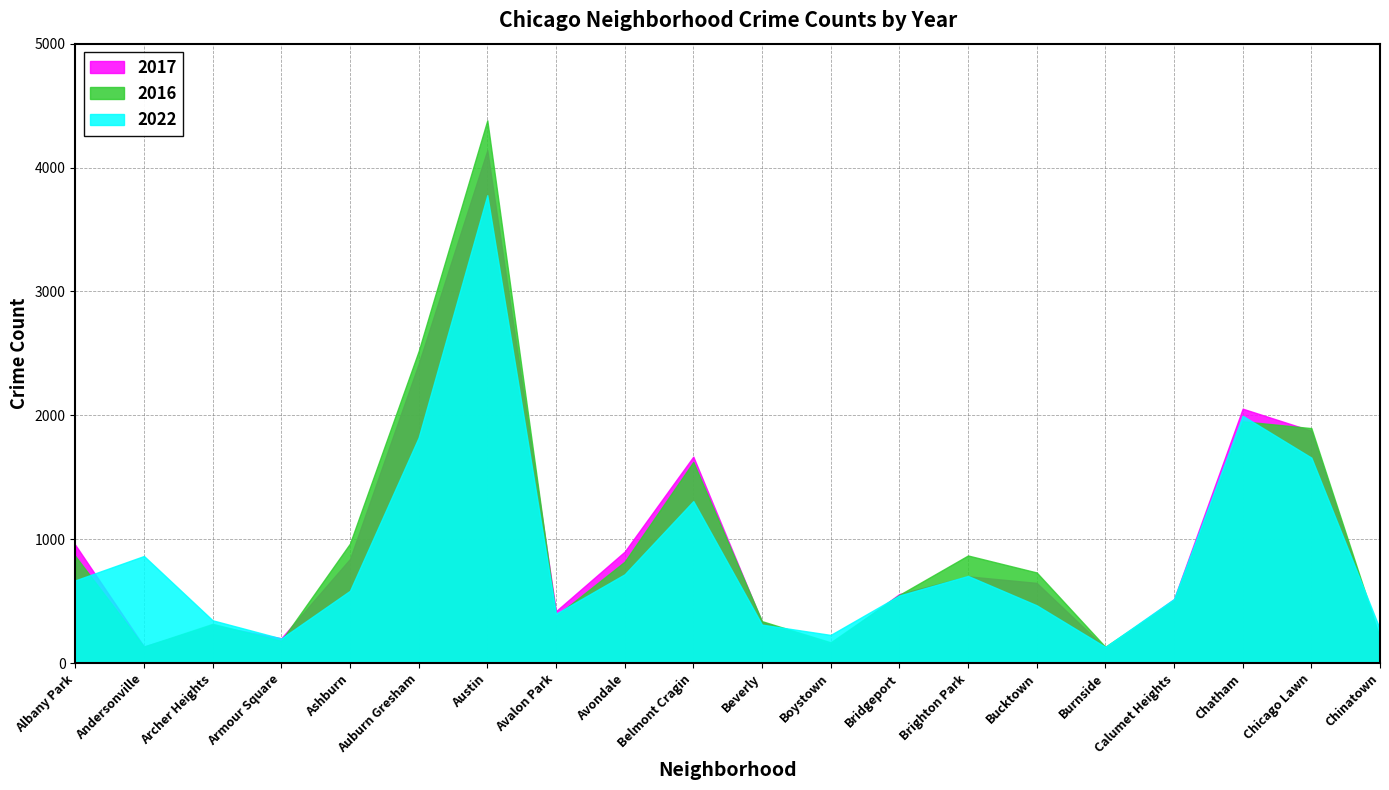

Is it true that 2016 equals 1388 at Avondale?

False